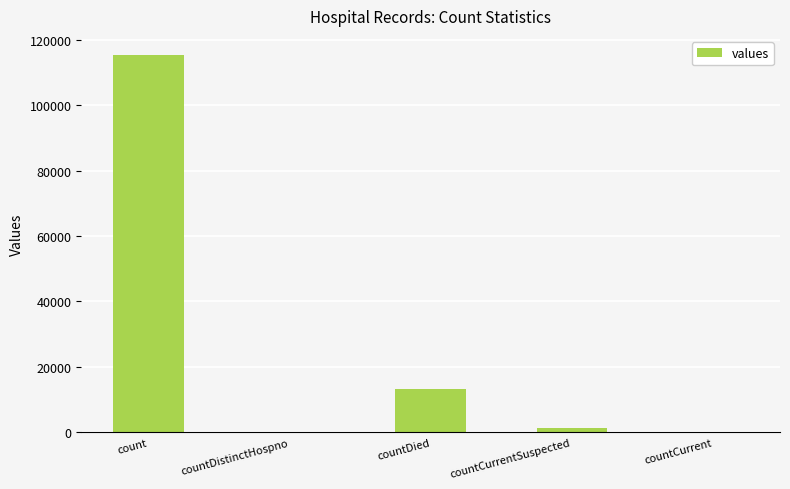

The value at countCurrent is -79144. True or false?

False